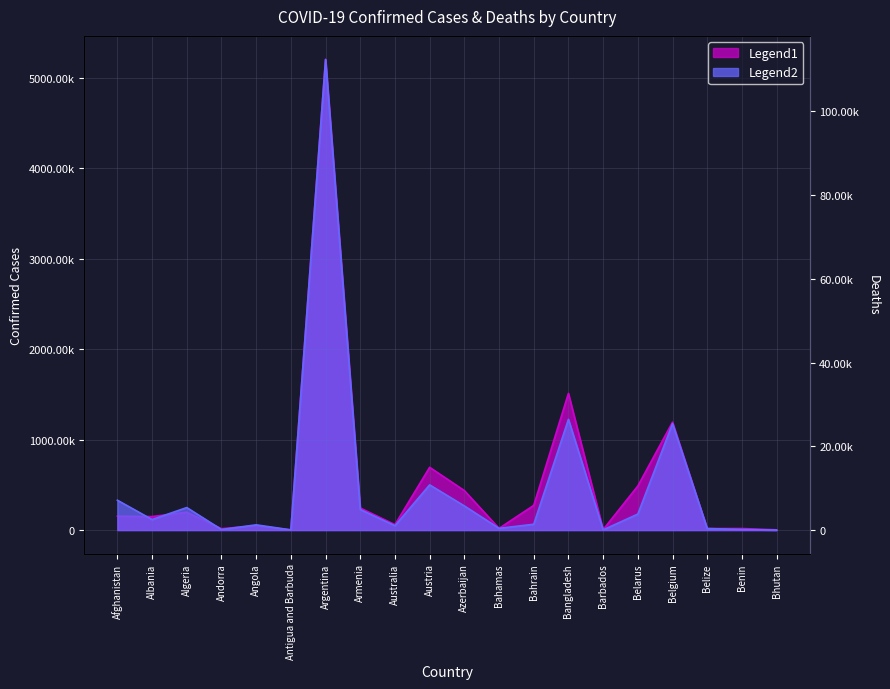

True or false: Deaths has a value of 3294 at Albania.

False